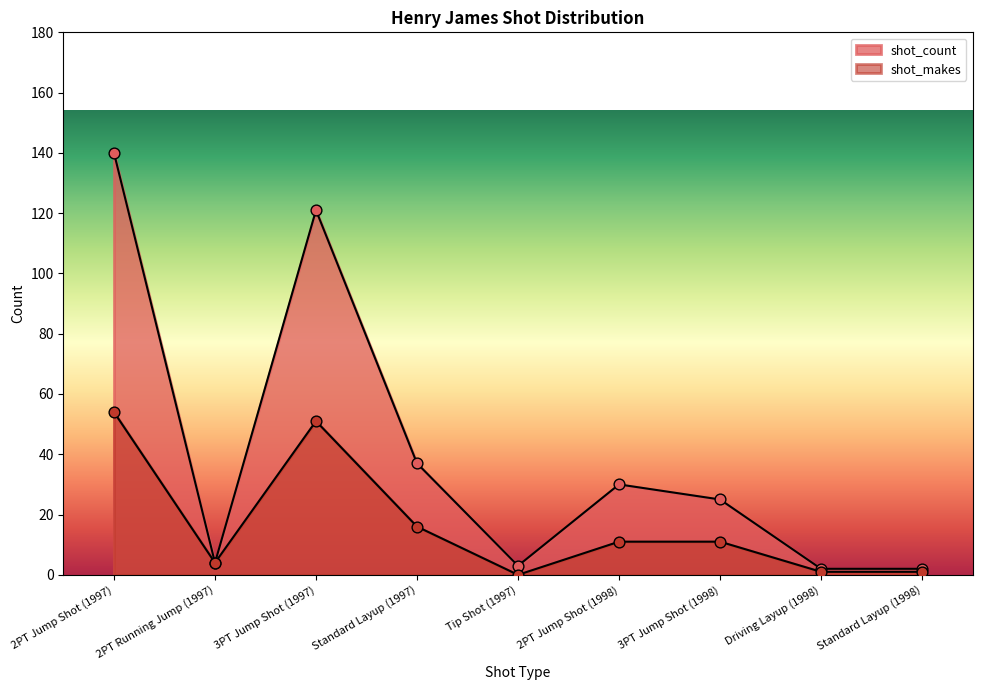

Which series has the widest spread of Y values?

shot_count